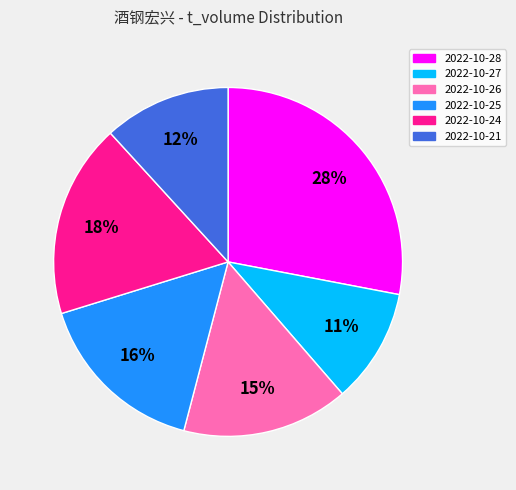

Rank the categories by value from highest to lowest.

2022-10-28, 2022-10-24, 2022-10-25, 2022-10-26, 2022-10-21, 2022-10-27